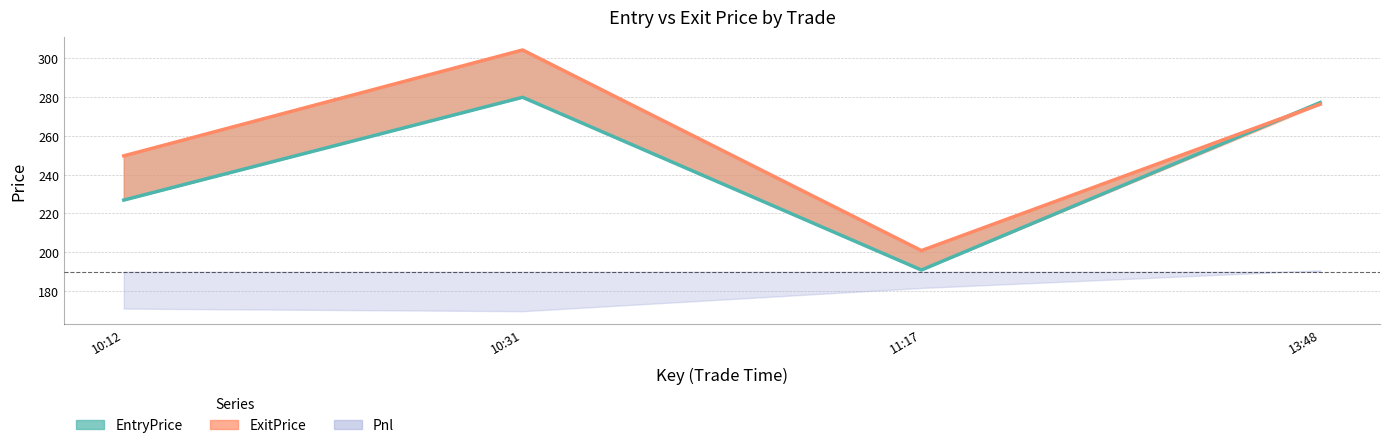

What is the value of the ExitPrice point at the 1st from the left?

249.7